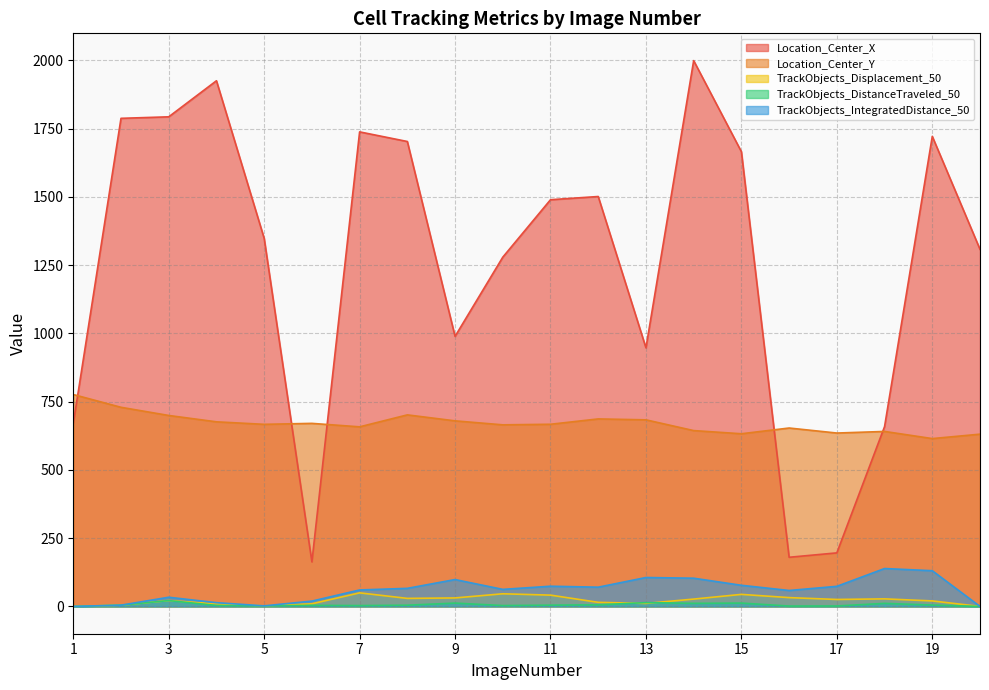

The Location_Center_Y series shows 699.3 at 3. True or false?

True